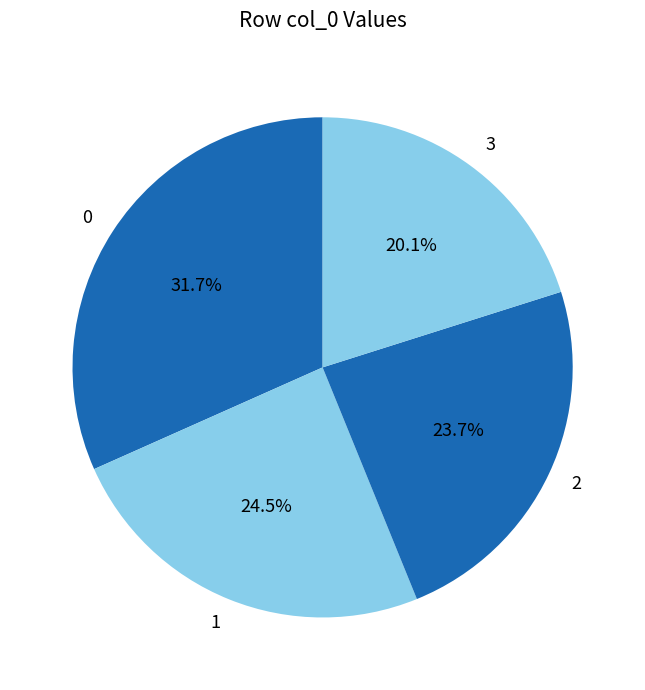

What is the smallest slice in the pie chart?

3